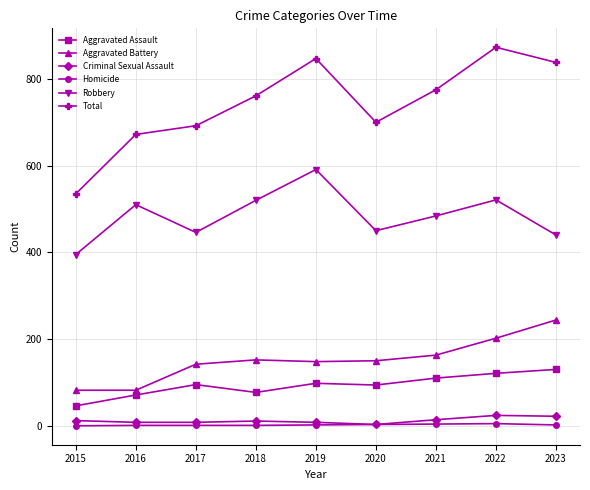

True or false: Criminal Sexual Assault and Aggravated Assault cross at least once.

False